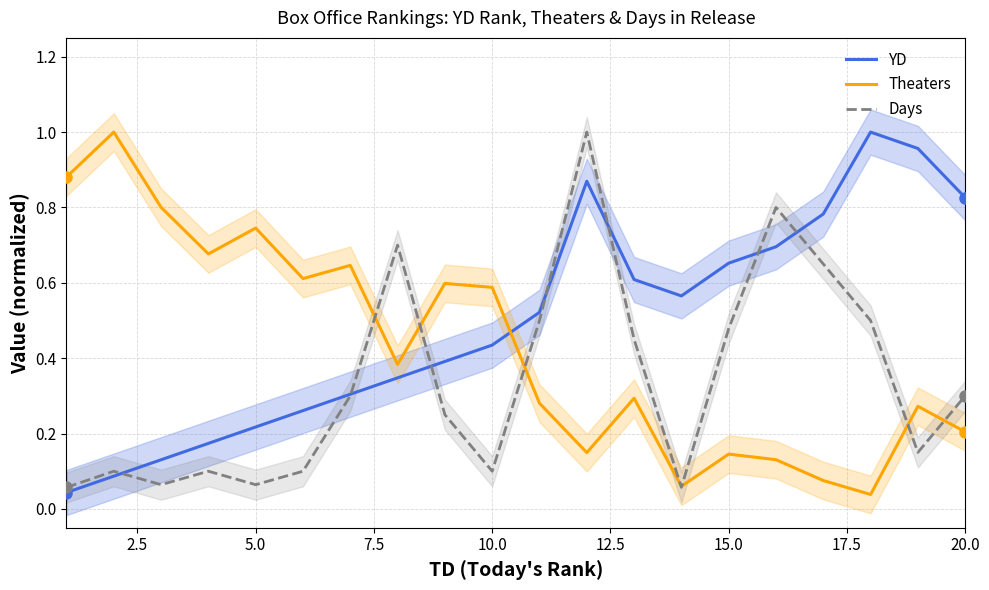

What is the sum of all Theaters values?

8.6